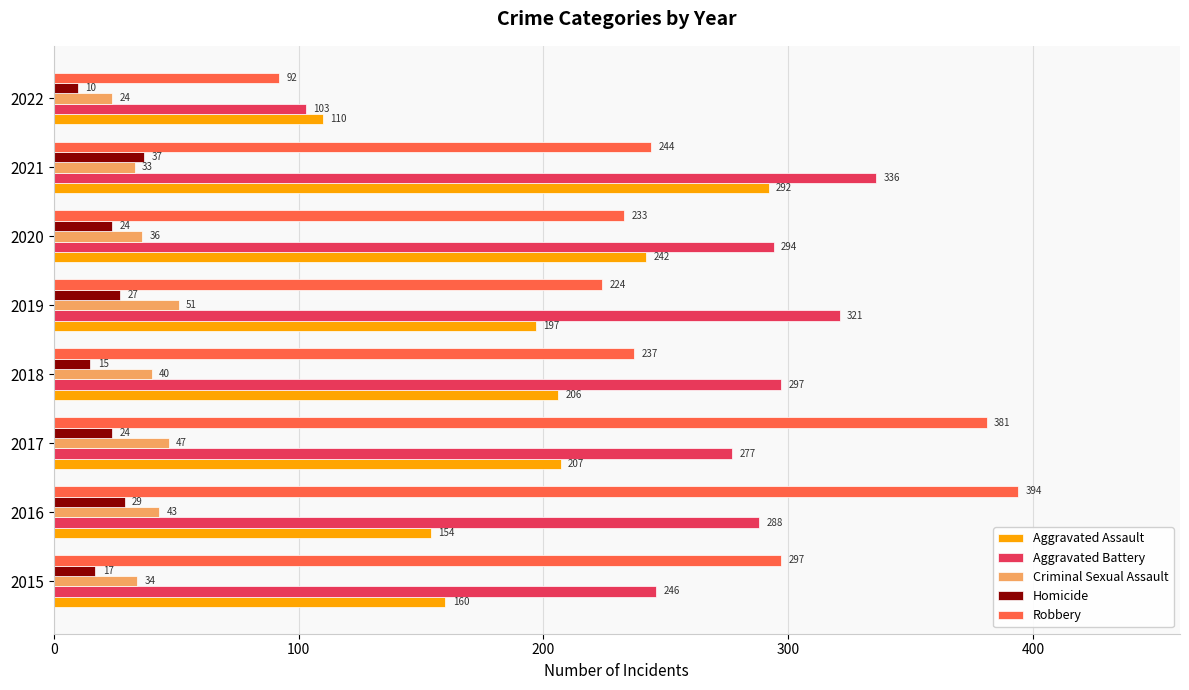

The Aggravated Assault series shows 87 at 2016. True or false?

False